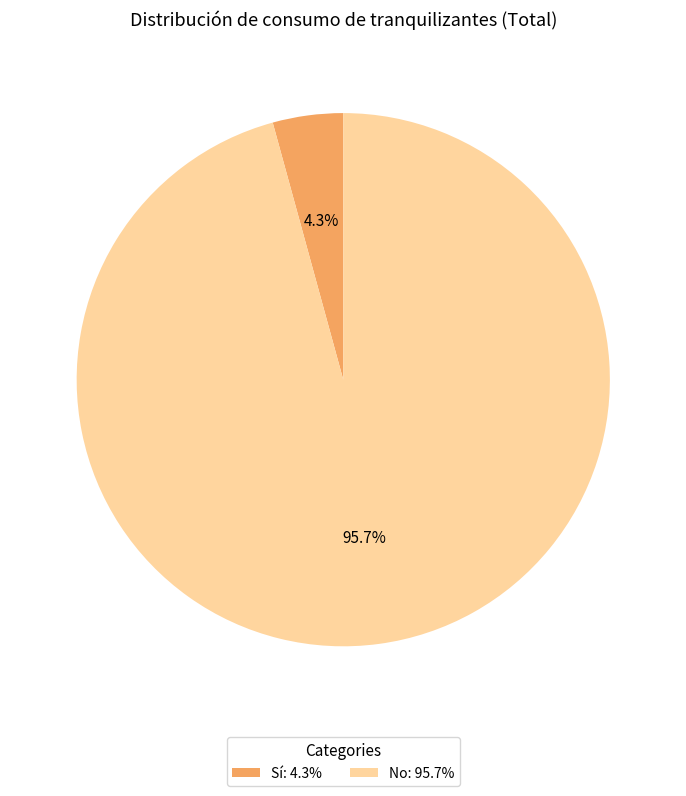

What is the majority slice?

No